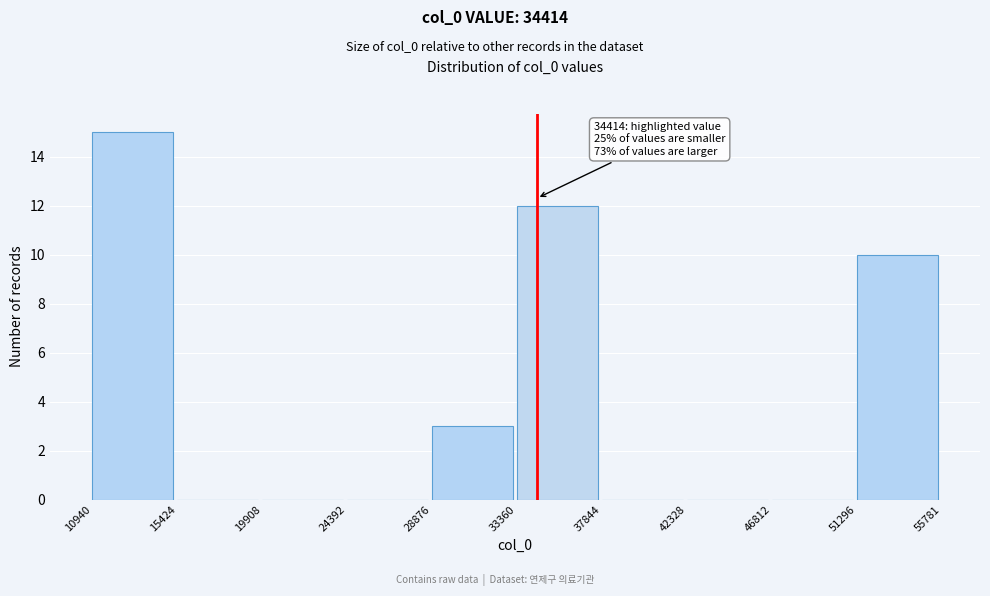

Which range on the x-axis has the tallest bar?

10940 to 15424